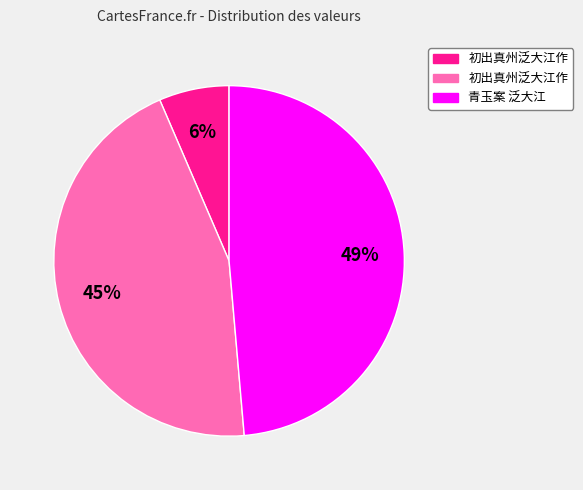

To the nearest percent, what is the average slice percentage?

33%